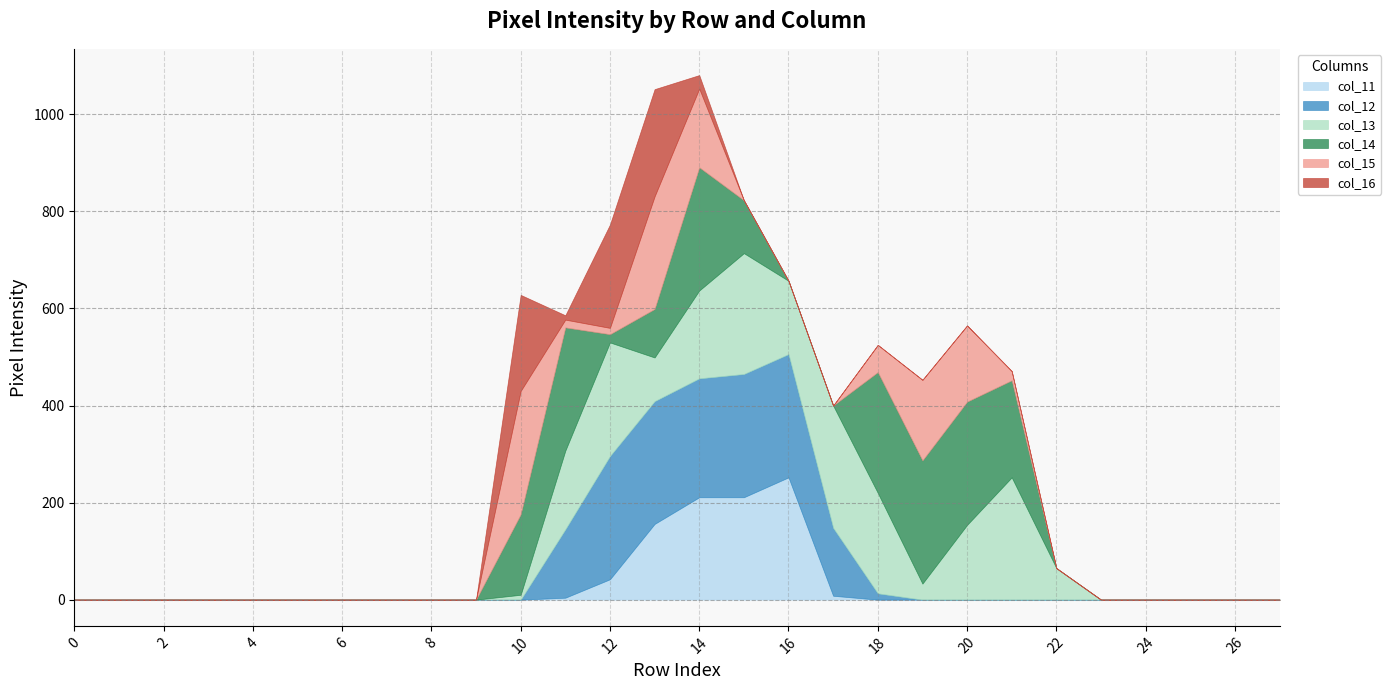

Rank the series by their maximum value, from lowest to highest.

col_16, col_11, col_13, col_12, col_14, col_15